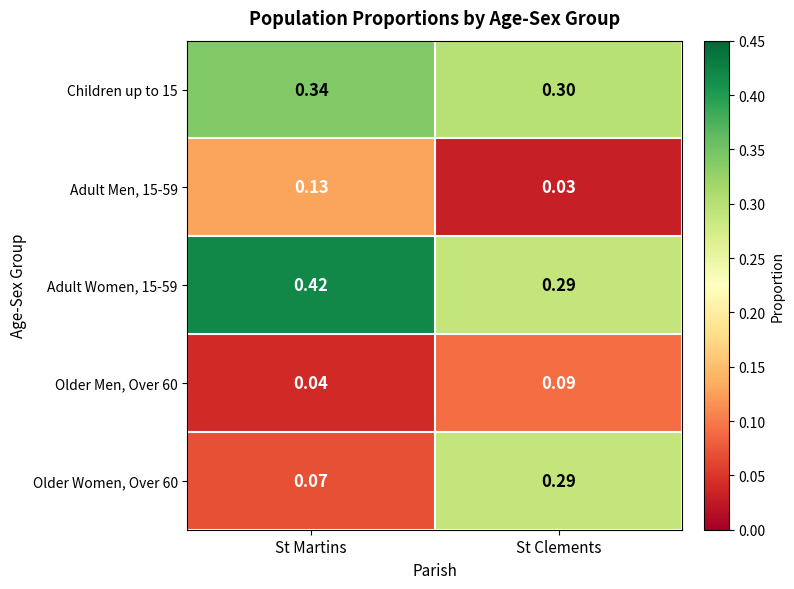

Where is Children up to 15 nearest to the value 0?

St Clements